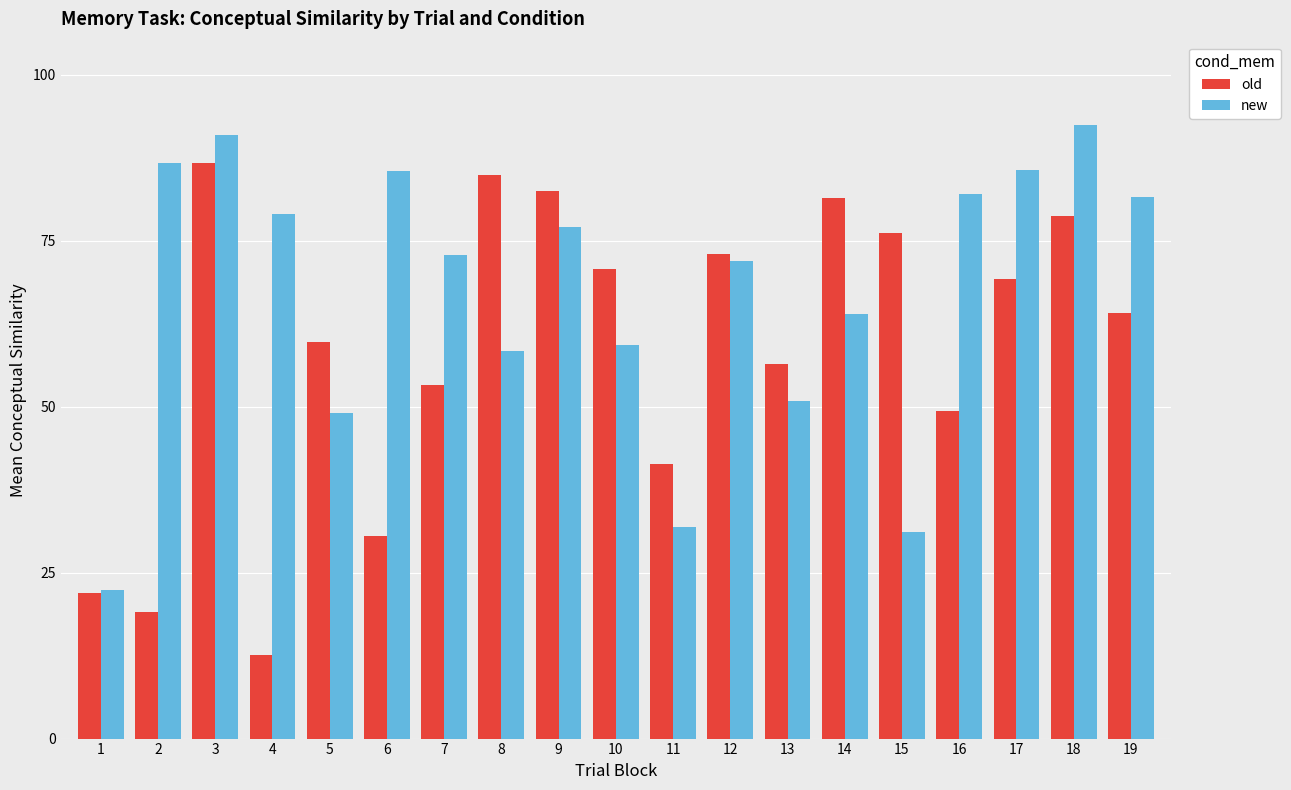

Which series has the largest total across all categories?

new